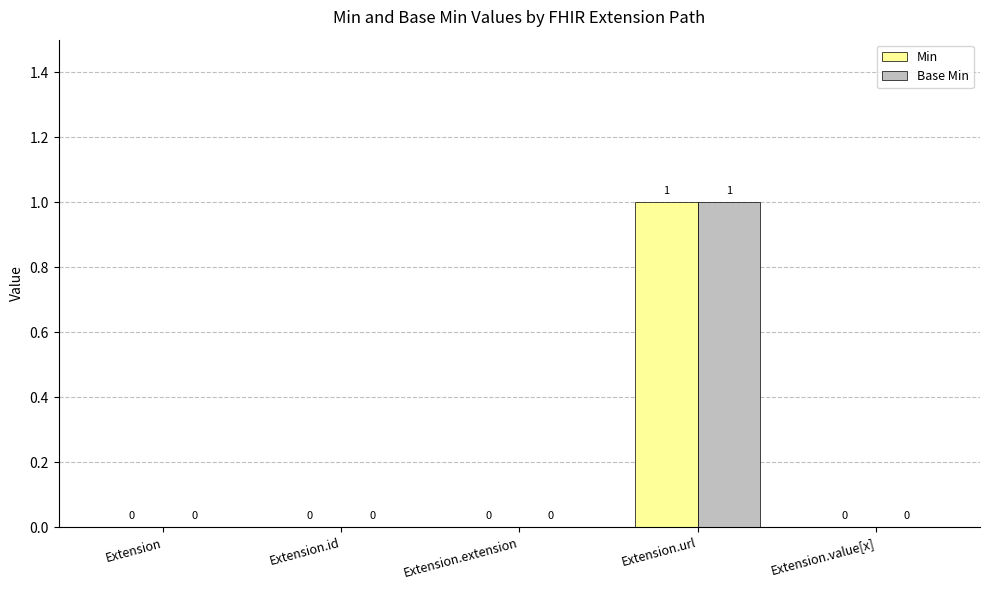

The value of Min at Extension.extension is -1. True or false?

False